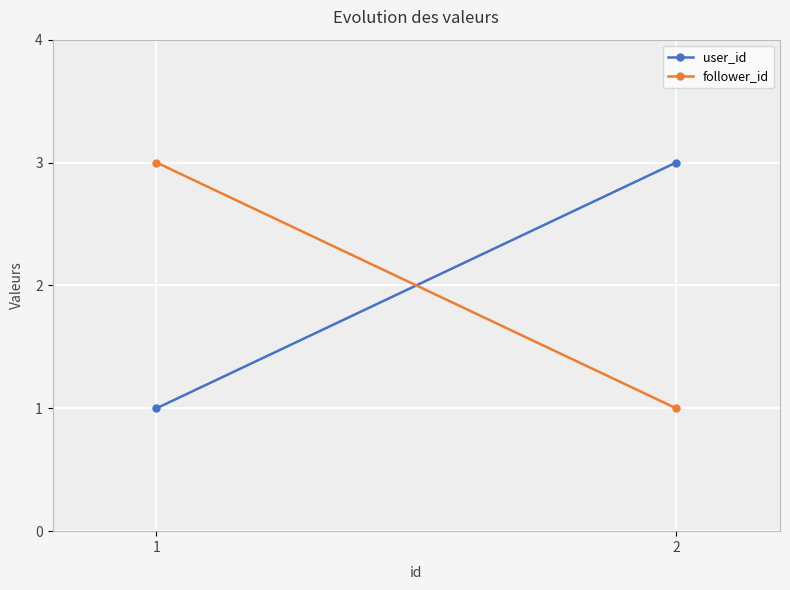

Which series changed the most between 1 and 2?

user_id